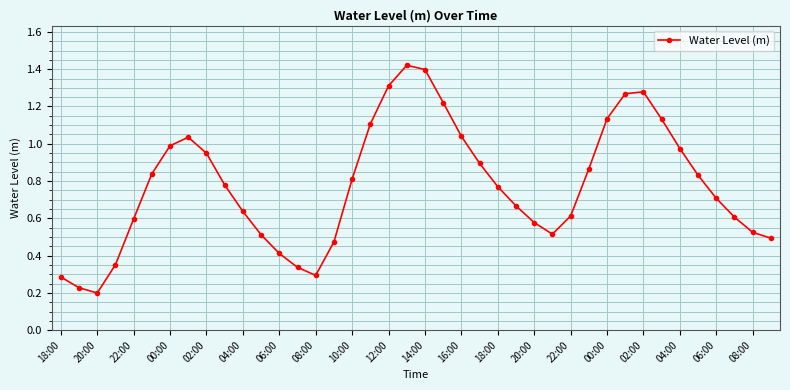

True or false: the data has more than 0 interior local peaks.

True